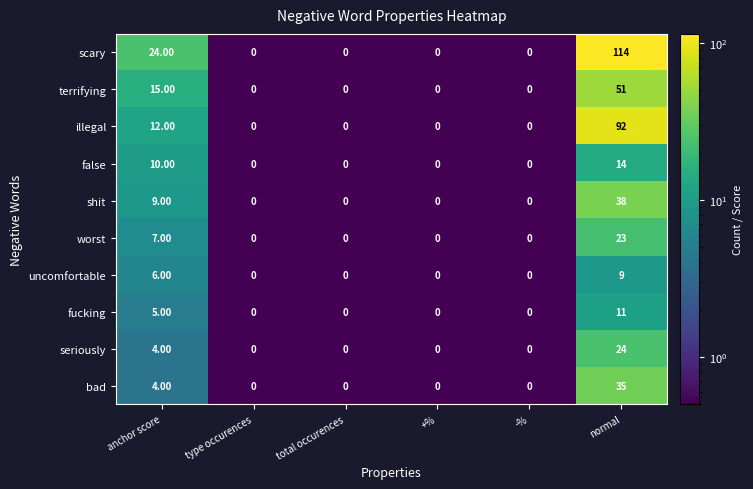

Which label corresponds to the largest value in the chart?

normal